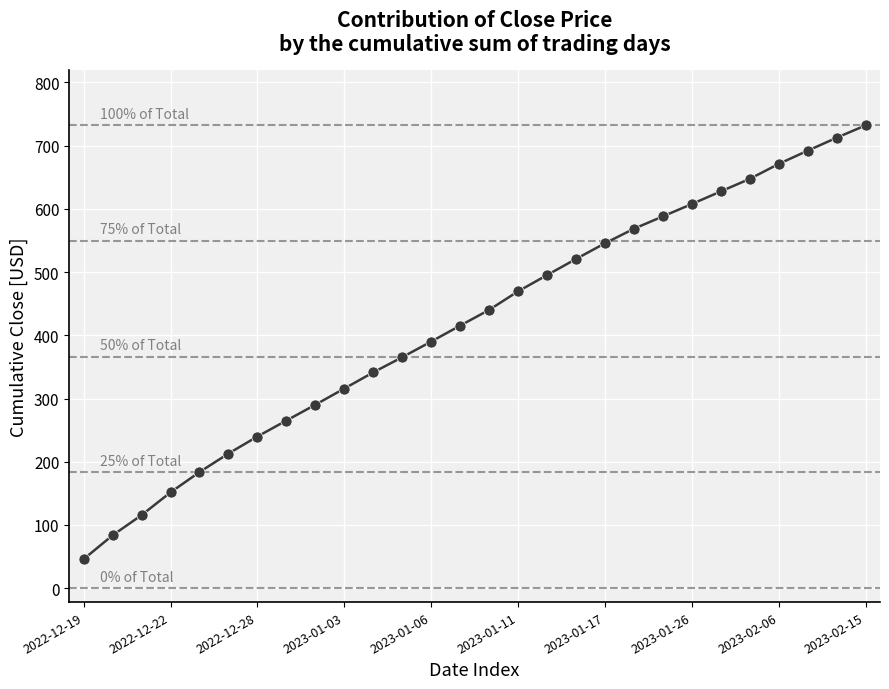

What is the difference between the maximum and minimum values?

686.1